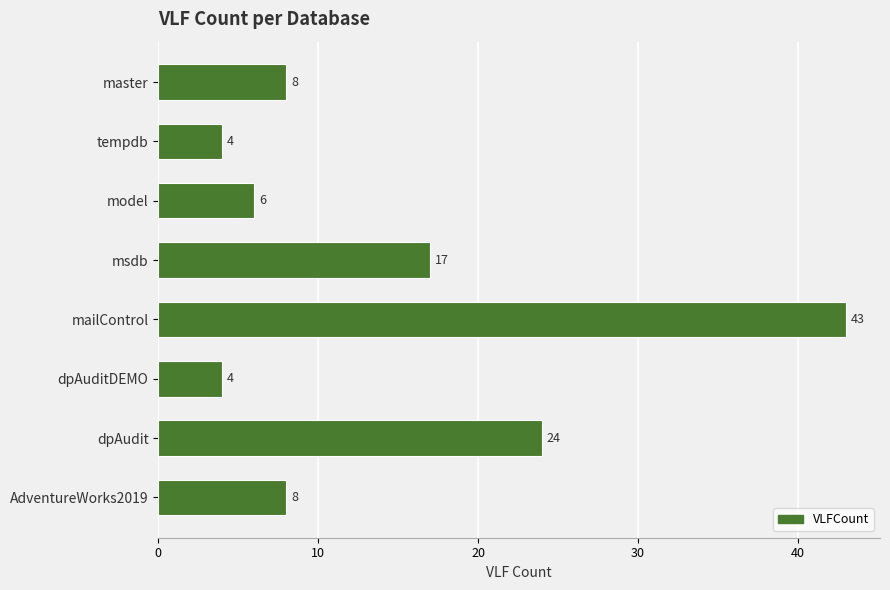

What is the difference between the maximum and minimum values?

39